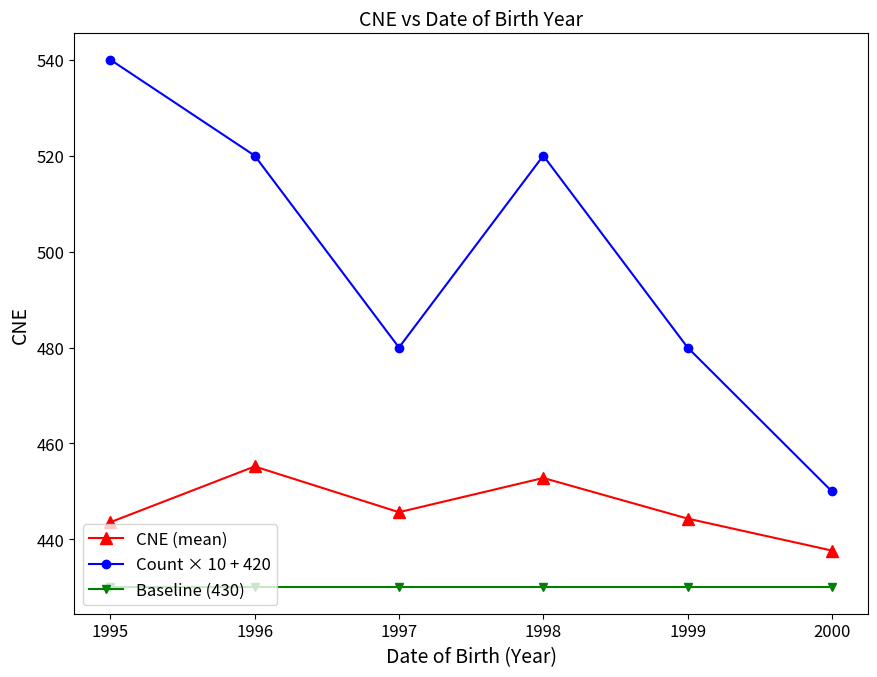

Rank the series by their maximum value, from highest to lowest.

Count × 10 + 420, CNE (mean), Baseline (430)